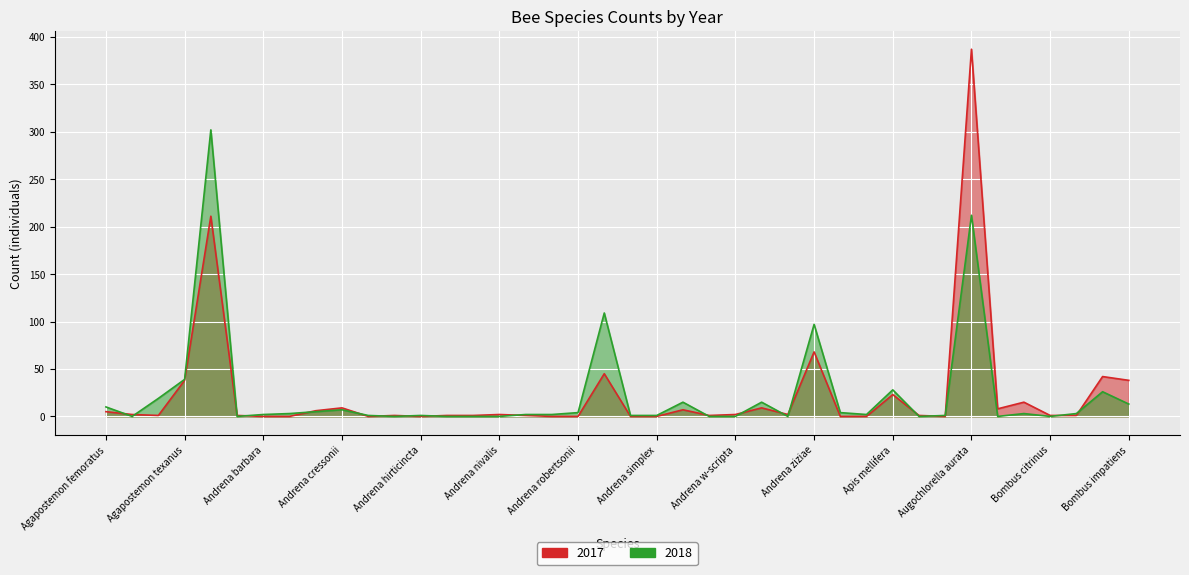

Where does the 2017 series first go above 1?

Agapostemon femoratus